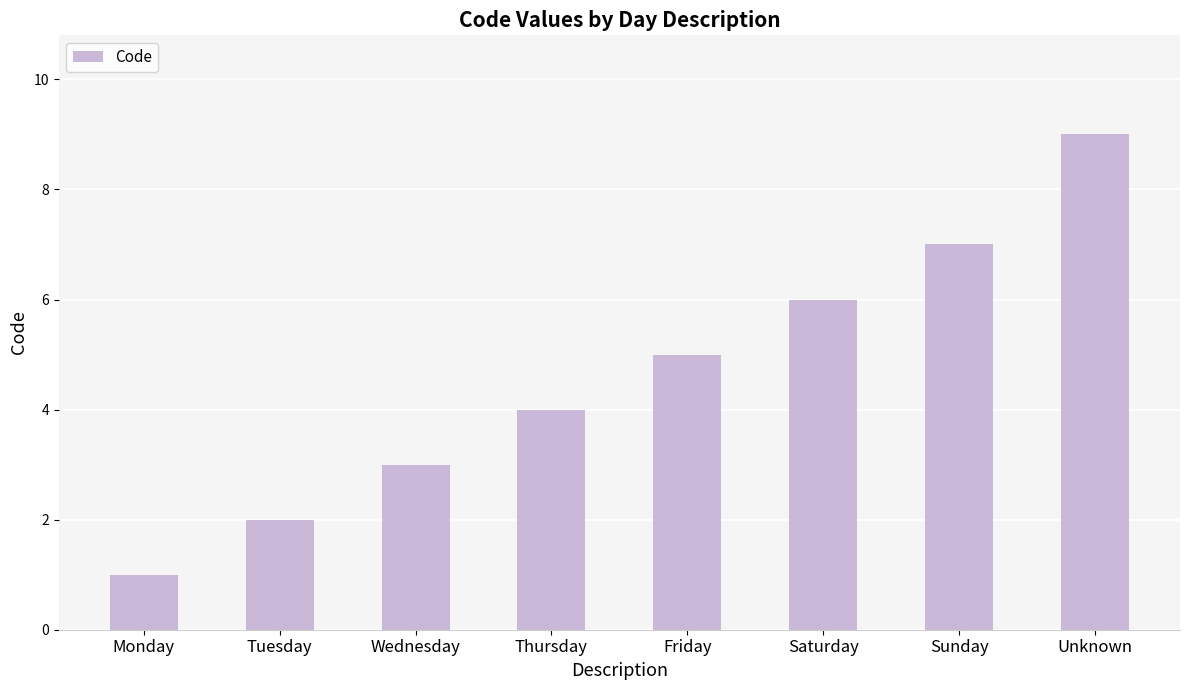

What is the maximum value shown in the chart?

9